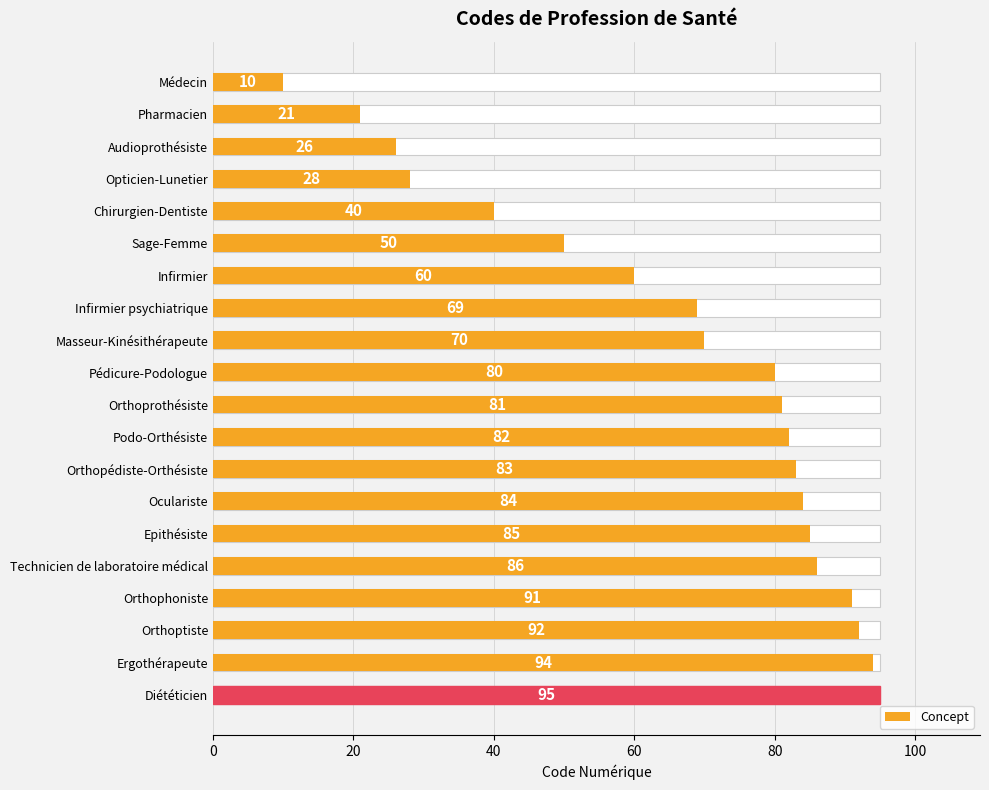

How many values are below 81?

10